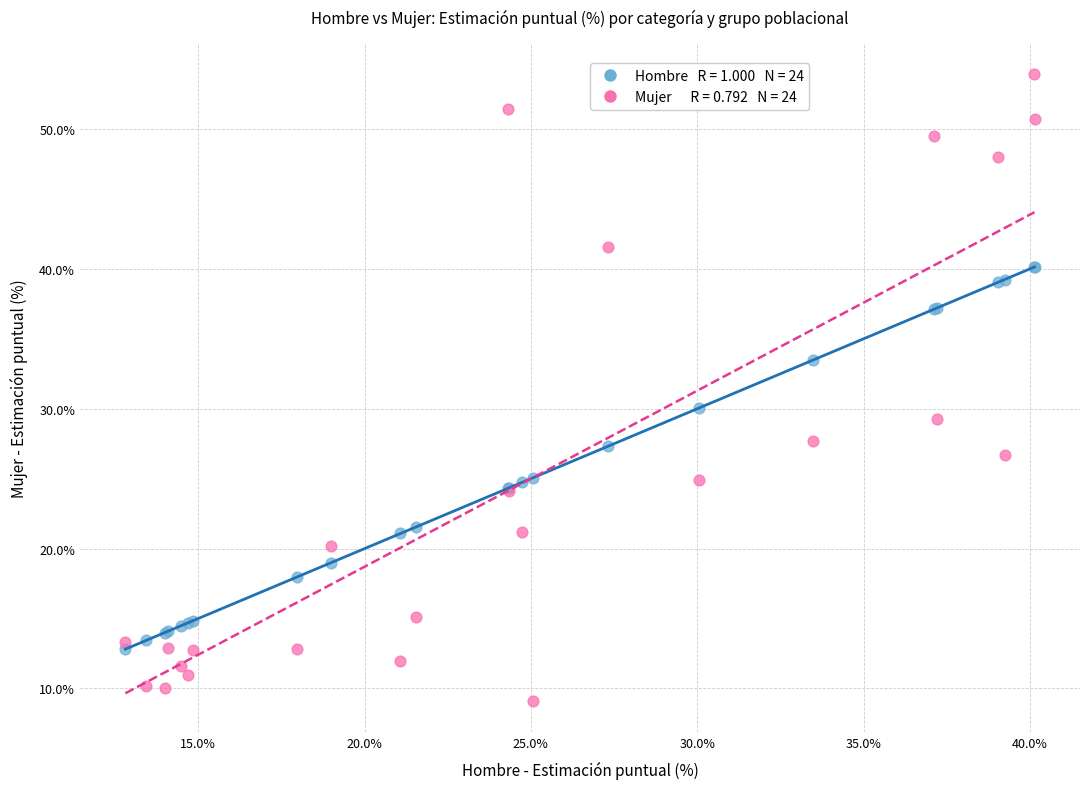

Across all series, what Y value is closest to 31?

30.1